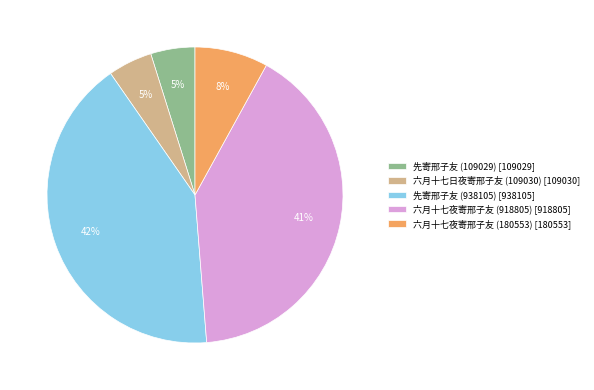

Count the number of slices in the pie.

5